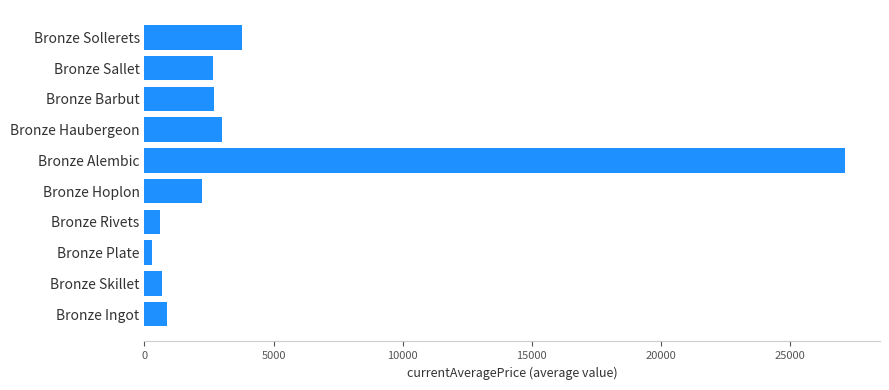

How many bars are there in total?

10